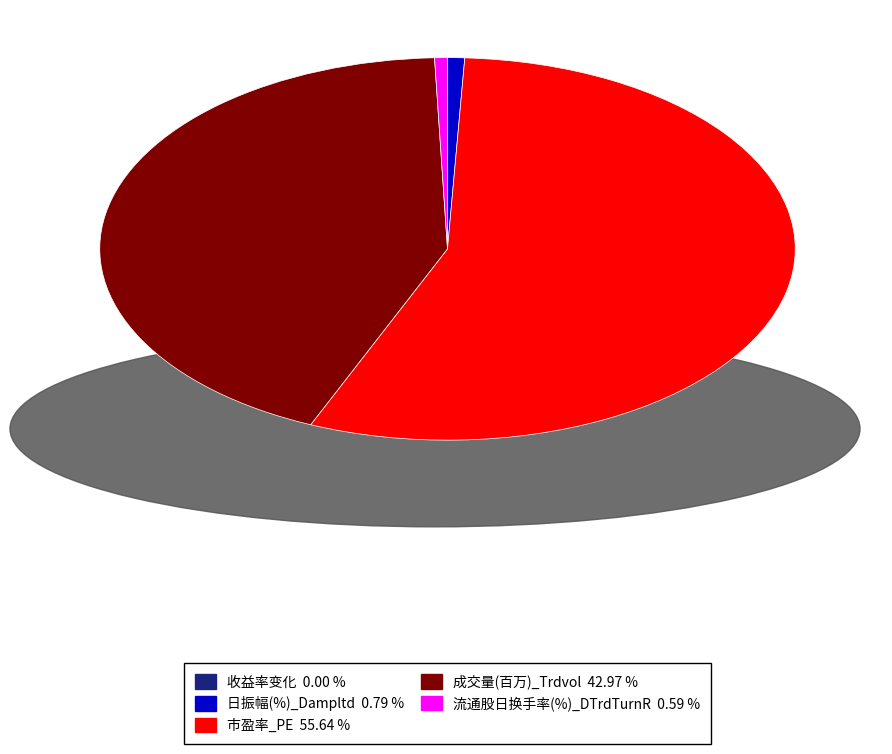

Which slice represents more than half of the pie?

市盈率_PE